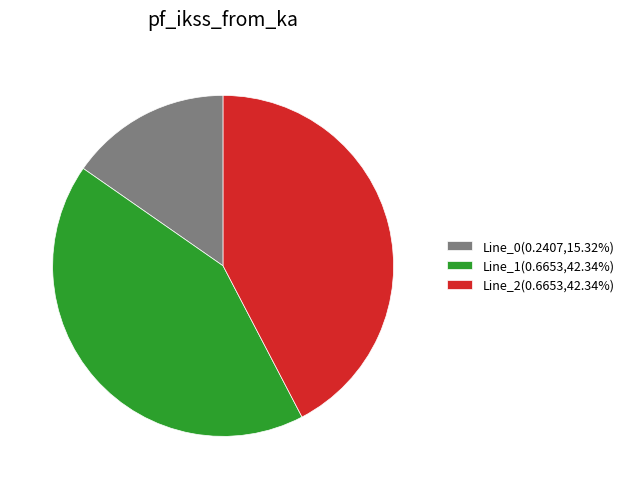

Is there a majority slice in this chart?

No